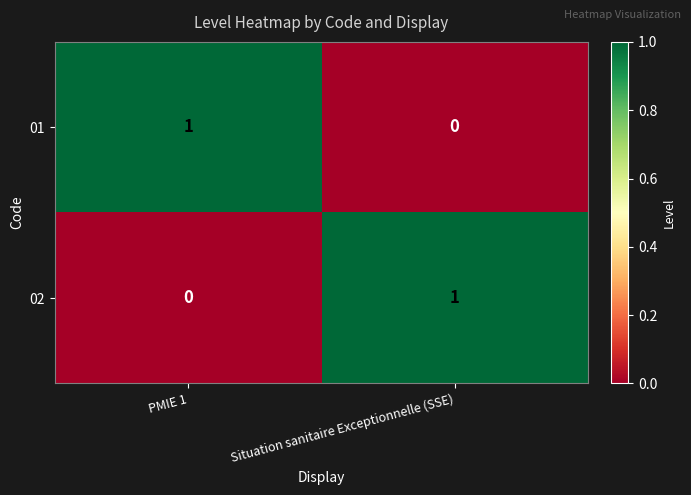

At which label is 02 closest to 0?

PMIE 1